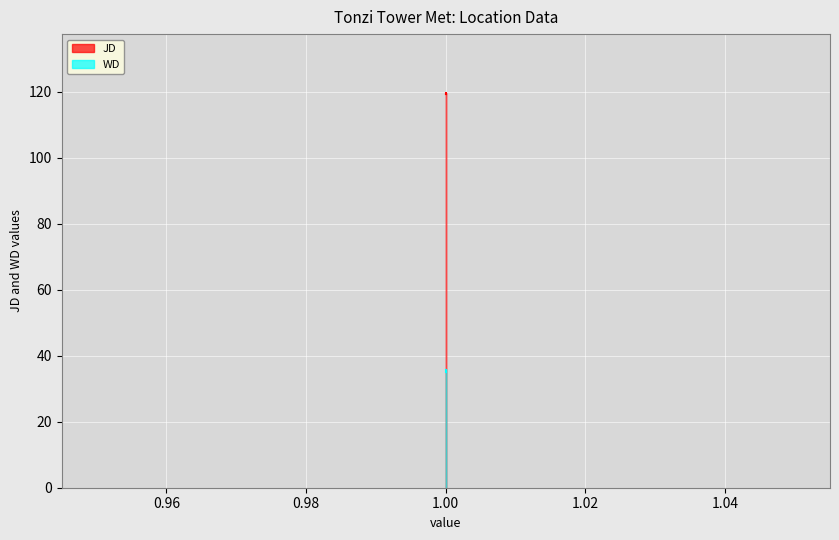

Reading right to left, extract all data points from this chart.

JD: 119.3	119.5	119.4
WD: 35.6	35.5	35.1